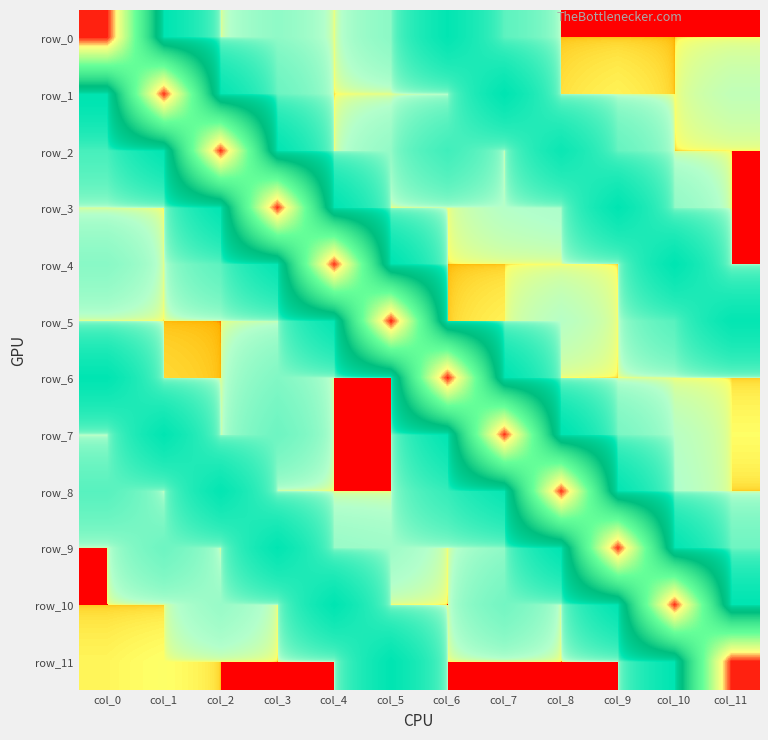

At which category is the sum across all series the highest?

col_0